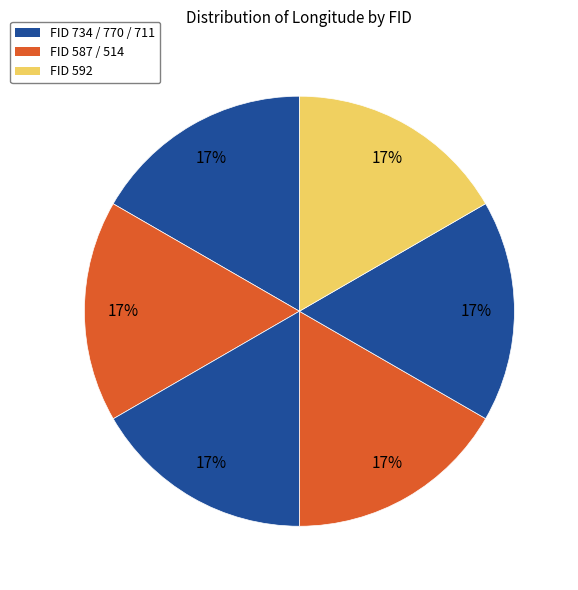

How many slices are in this pie chart?

6